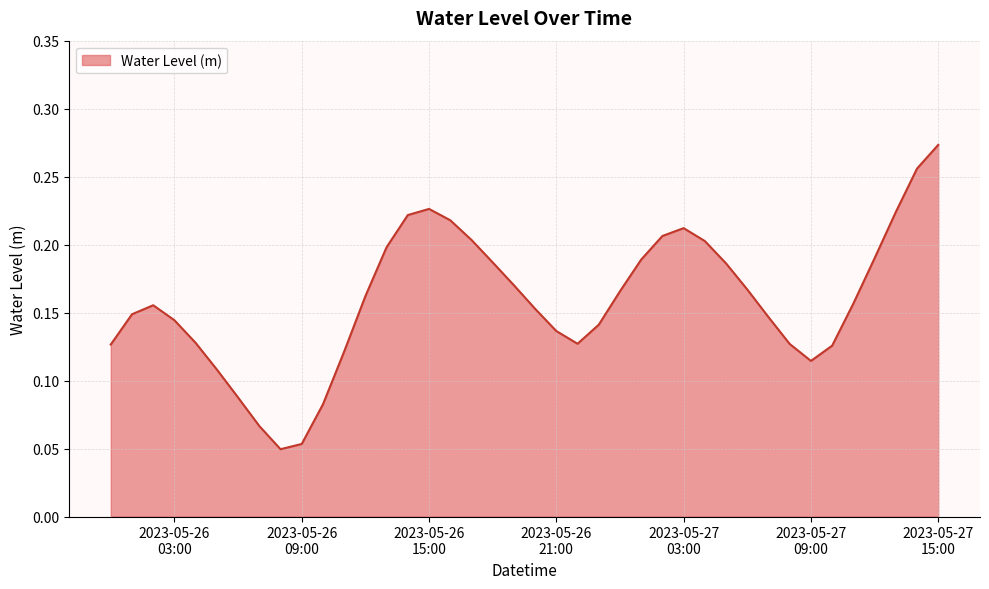

Count the number of categories in the chart.

40